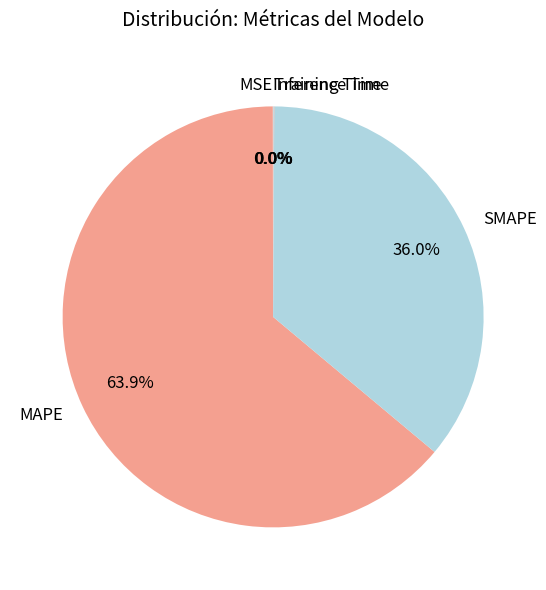

What percentage is NOT represented by SMAPE?

64.0%